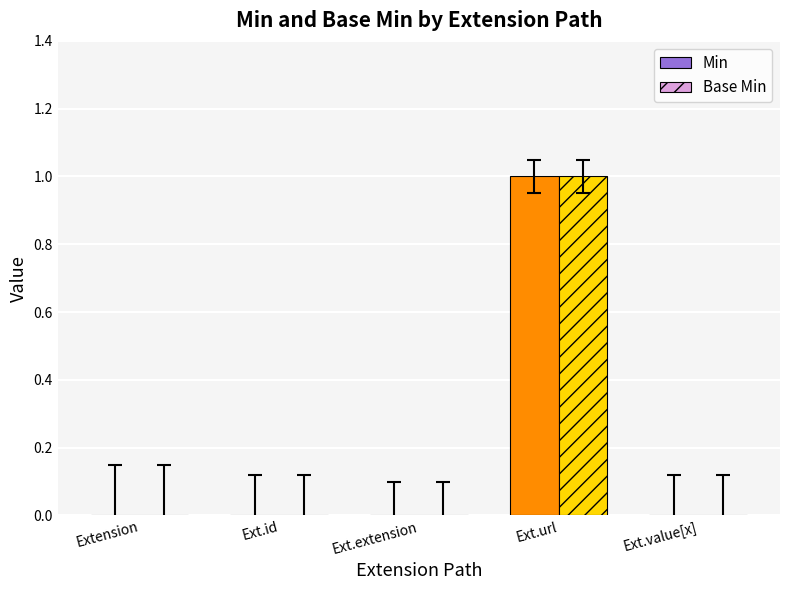

Reading right to left, what are all the values shown in this chart?

Min: Ext.value[x]=0	Ext.url=1	Ext.extension=0	Ext.id=0	Extension=0
Base Min: Ext.value[x]=0	Ext.url=1	Ext.extension=0	Ext.id=0	Extension=0